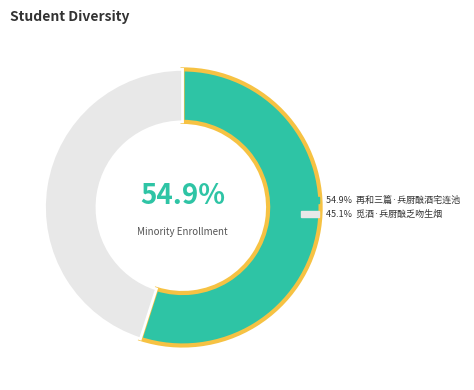

Is there a majority slice in this chart?

Yes